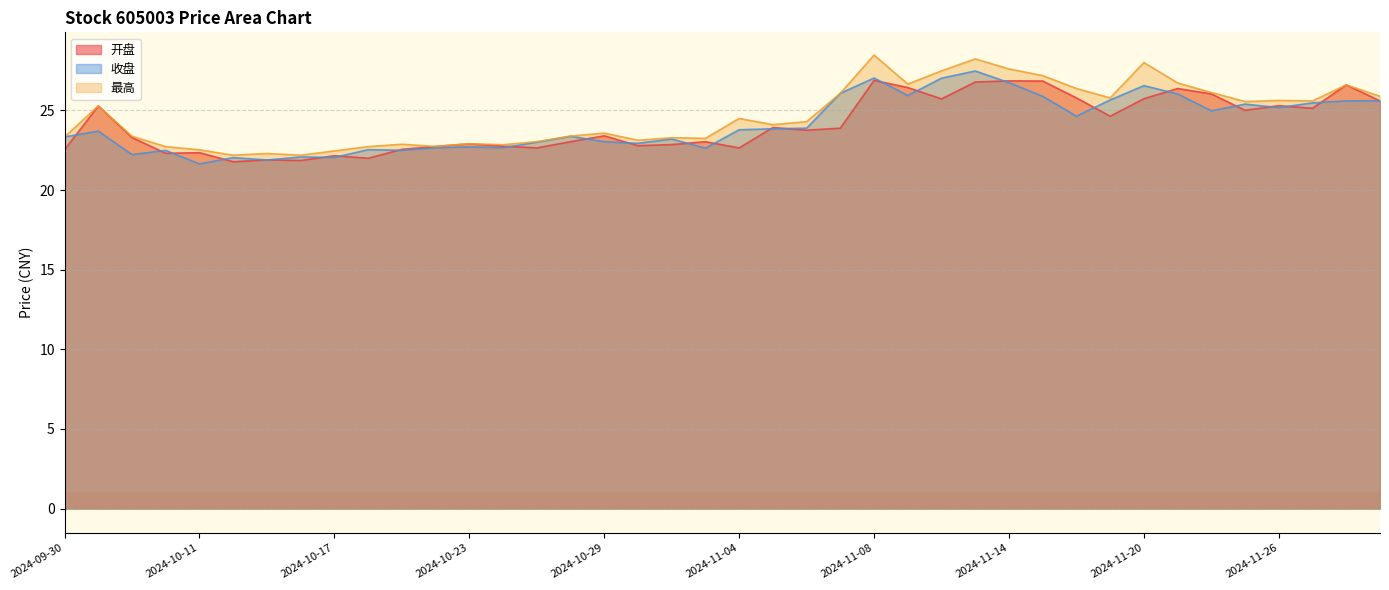

How many values in the 最高 series exceed 24?

21